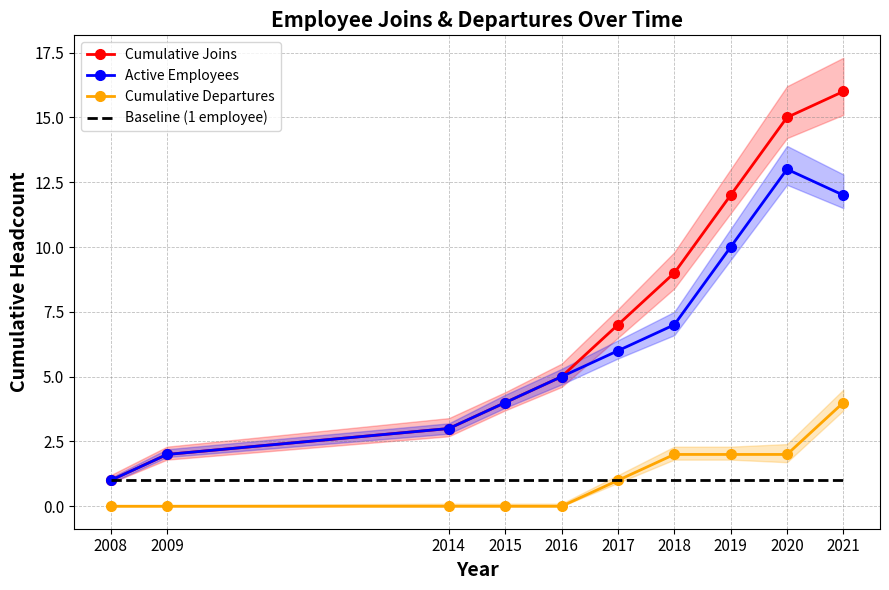

Reading right to left, extract all data points from this chart.

Cumulative Joins: 16	15	12	9	7	5	4	3	2	1
Active Employees: 12	13	10	7	6	5	4	3	2	1
Cumulative Departures: 4	2	2	2	1	0	0	0	0	0
Baseline (1 employee): 1	1	1	1	1	1	1	1	1	1